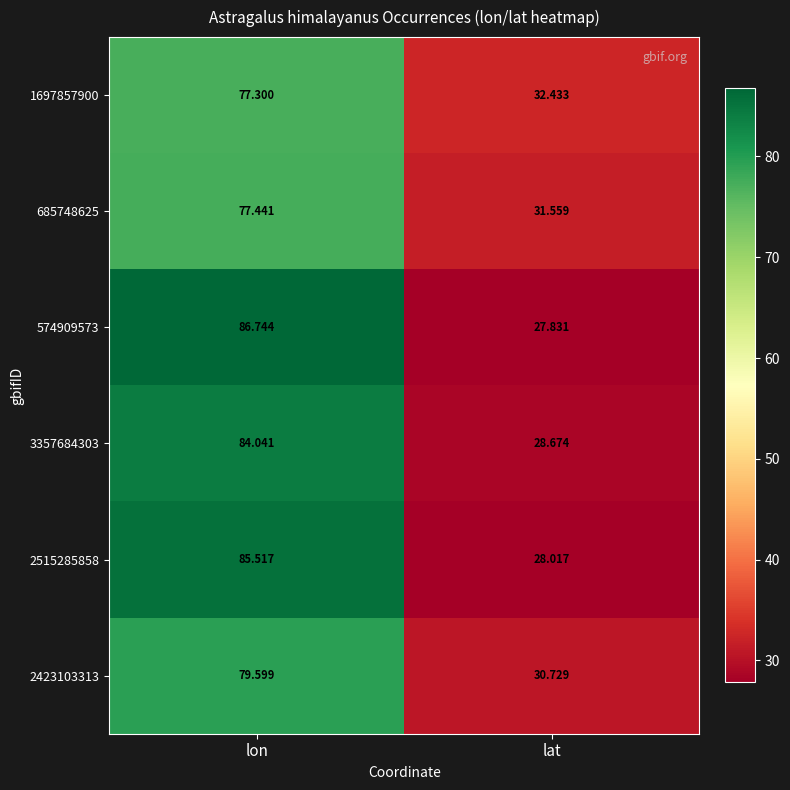

At which label does 1697857900 reach its minimum?

lat